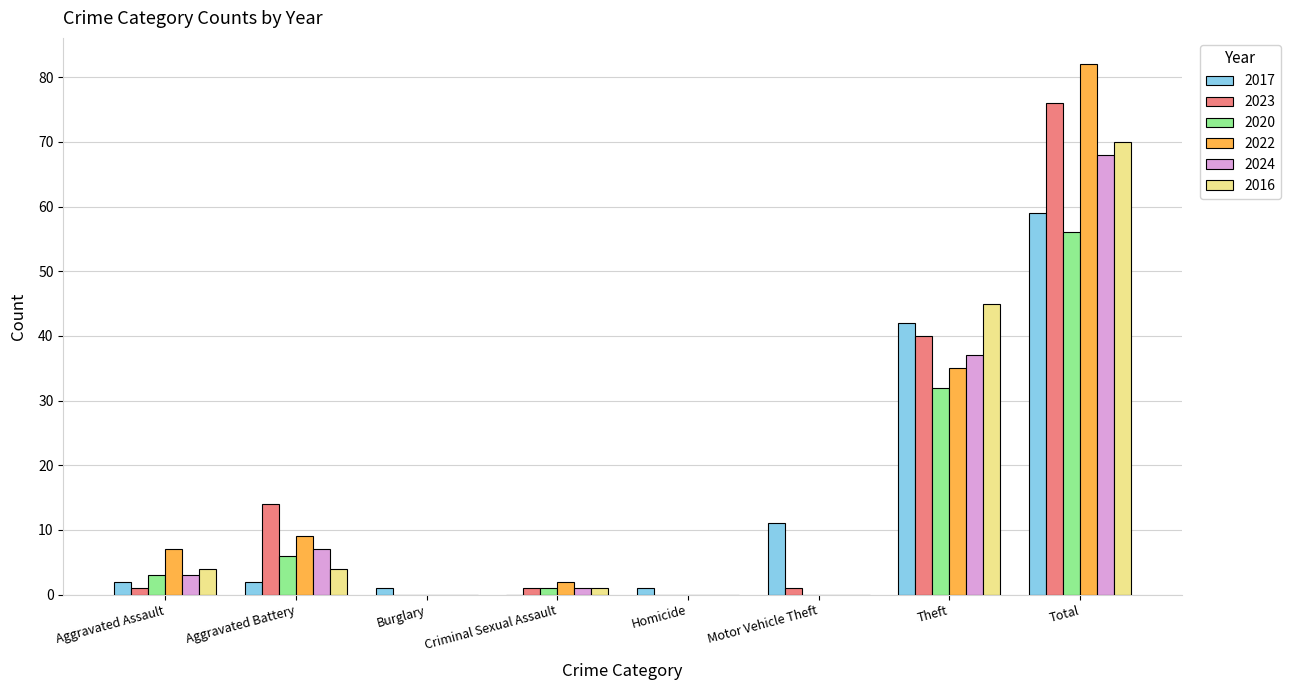

Reading right to left, transcribe all the data shown in this chart.

2017: 59	42	11	1	0	1	2	2
2023: 76	40	1	0	1	0	14	1
2020: 56	32	0	0	1	0	6	3
2022: 82	35	0	0	2	0	9	7
2024: 68	37	0	0	1	0	7	3
2016: 70	45	0	0	1	0	4	4